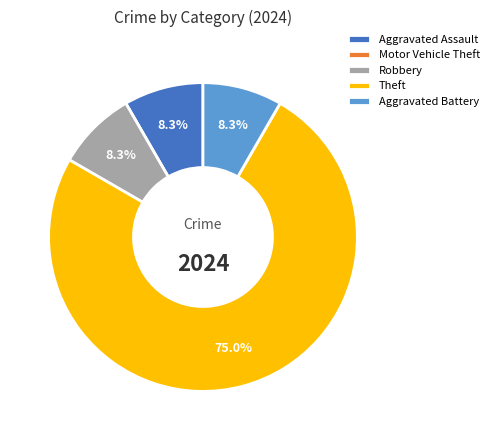

What is the ratio of the value at Theft to the value at Aggravated Assault?

9.0